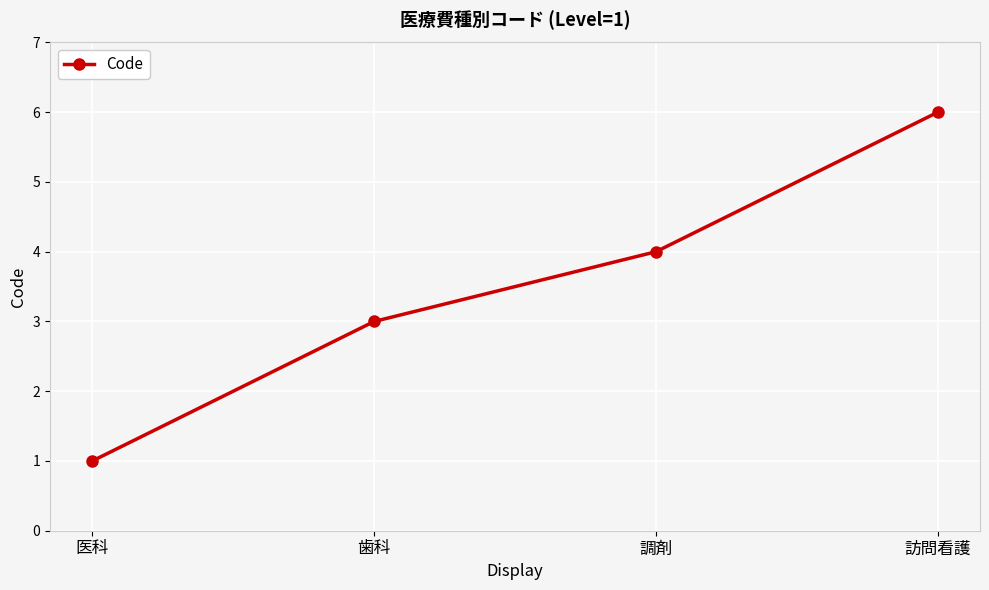

What is the ratio of the value at 医科 to the value at 訪問看護?

0.2